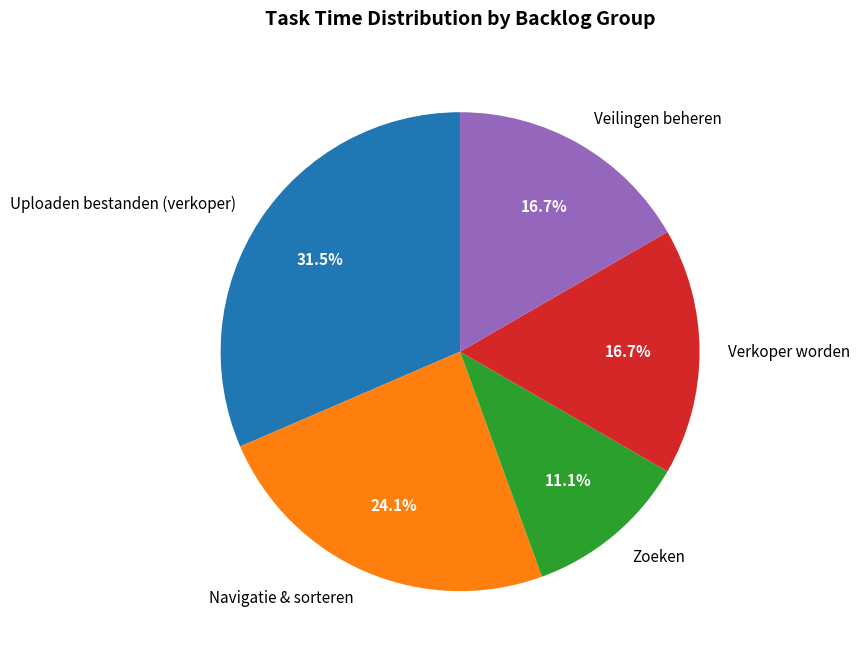

How many slices are in this pie chart?

5